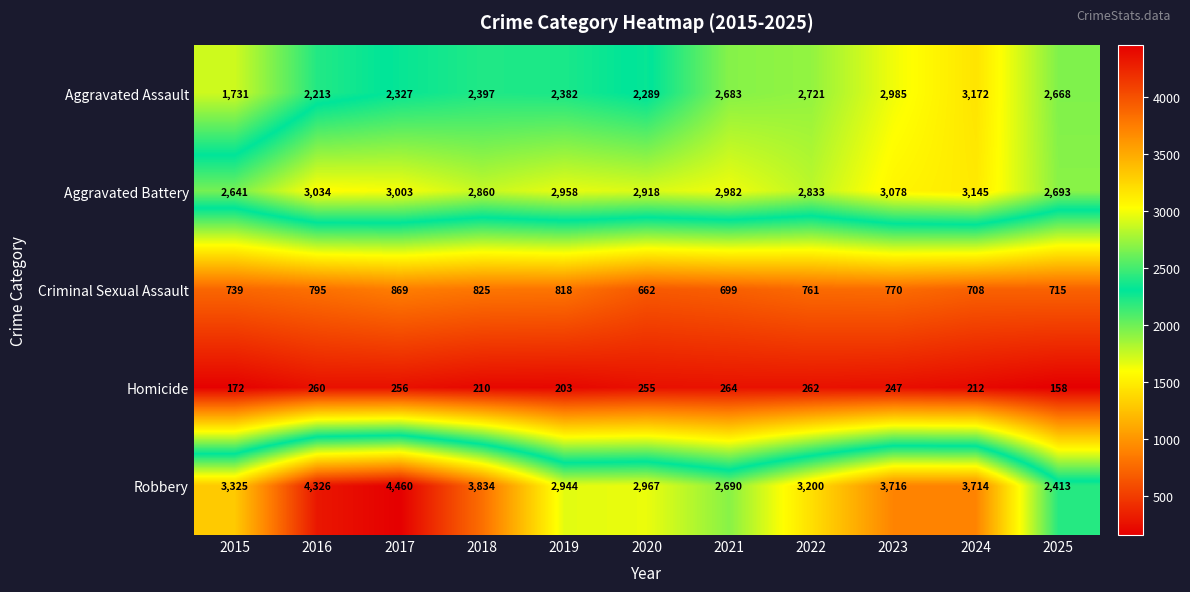

At which label is Homicide closest to 211?

2018